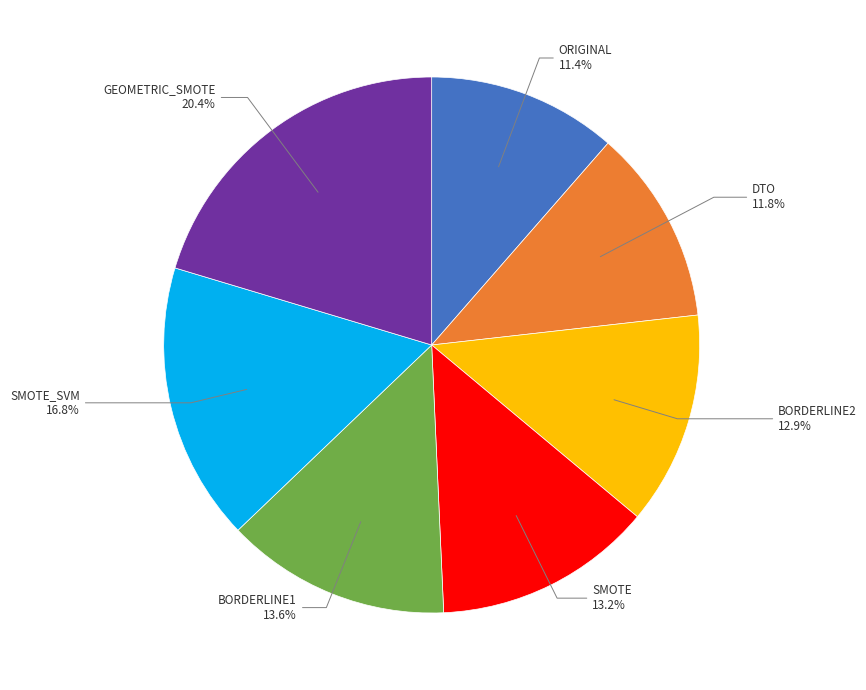

How many segments does this pie chart have?

7